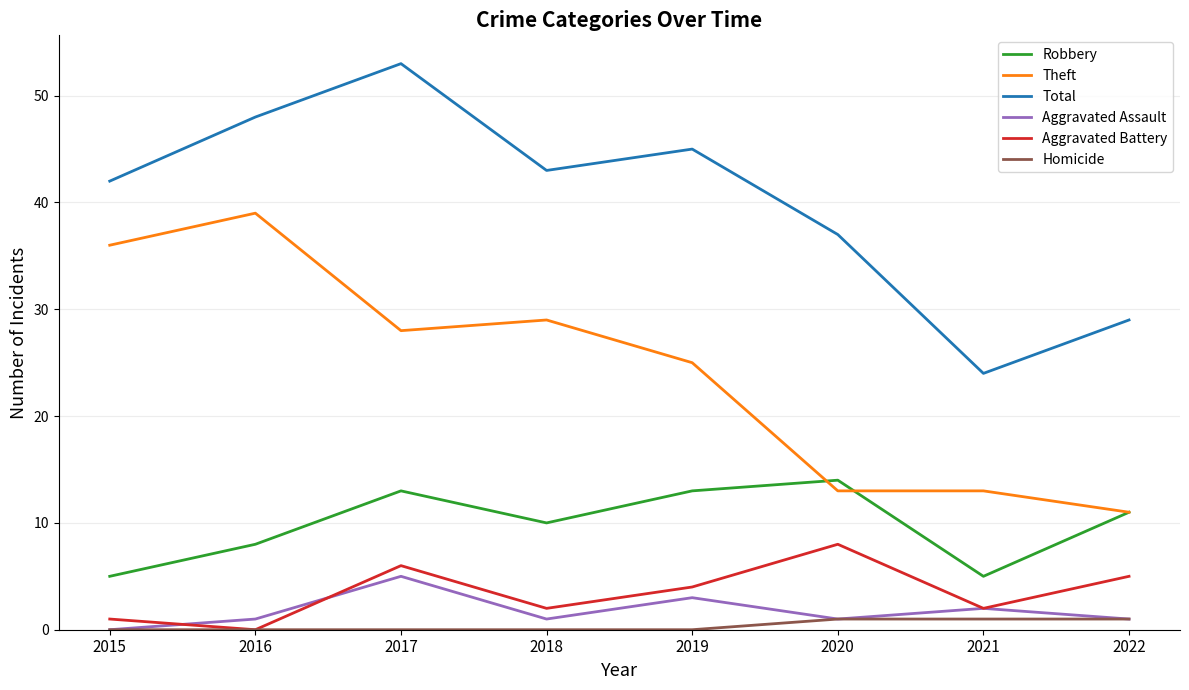

Is the value of Theft at 2022 greater than the value of Homicide at 2020?

Yes